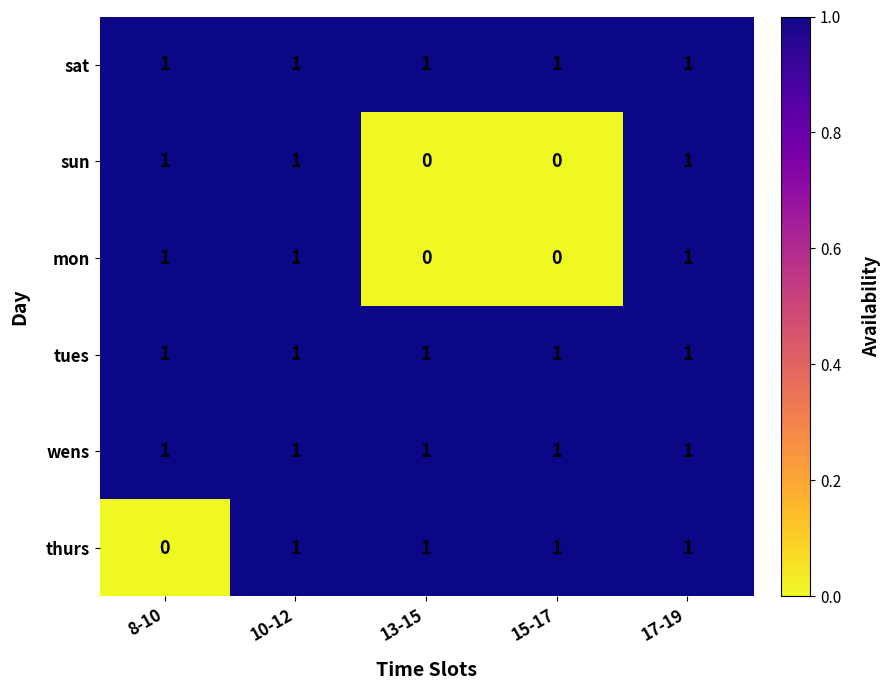

What is the total value across all series at 10-12?

6